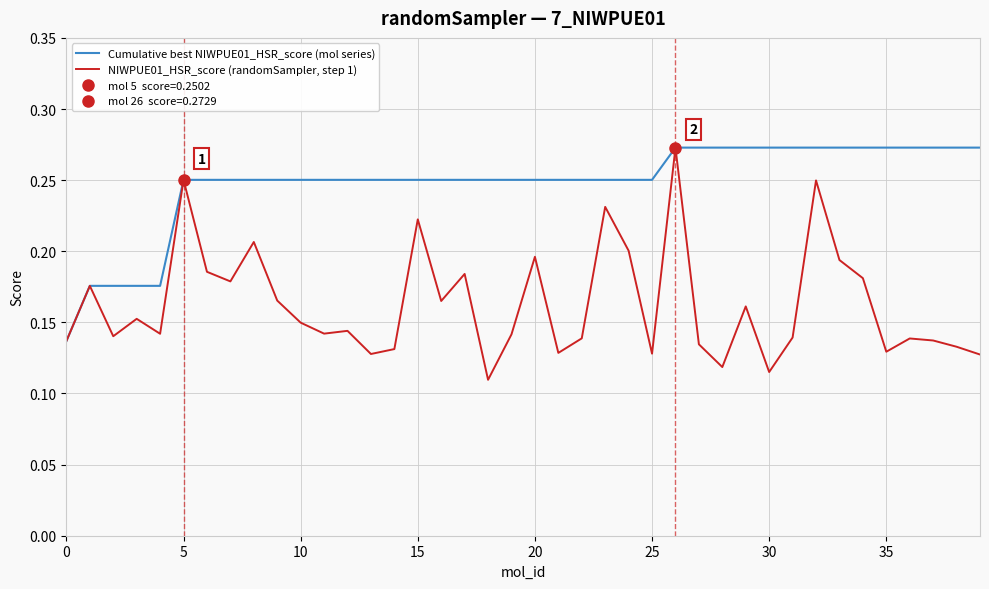

Count the Cumulative best NIWPUE01_HSR_score (mol series) values in the range 0 to 1.

40